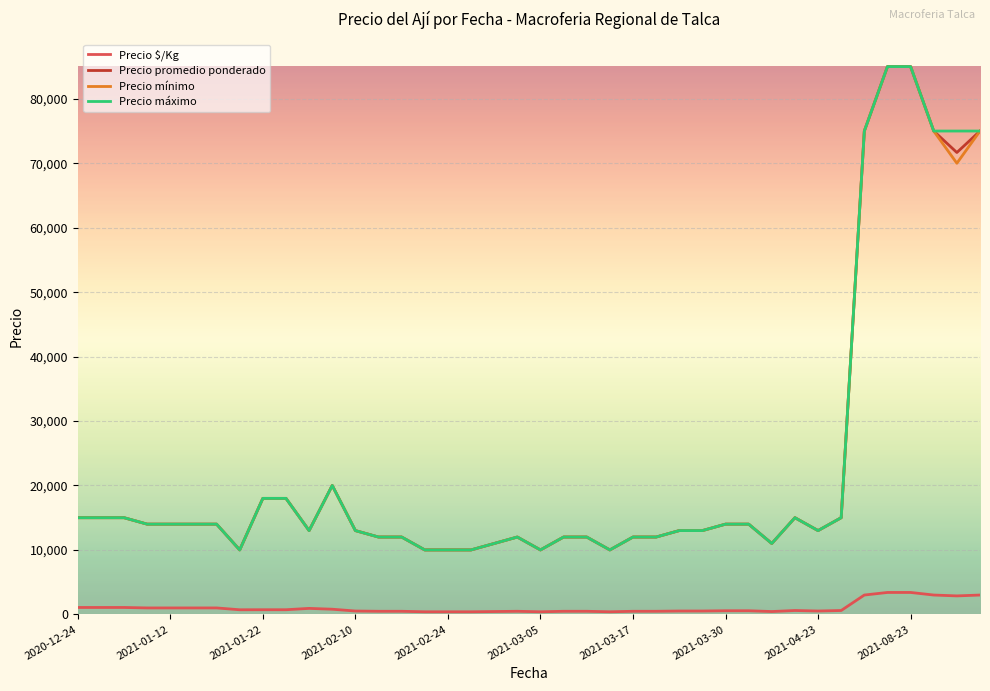

True or false: Precio $/Kg and Precio máximo cross at least once.

False